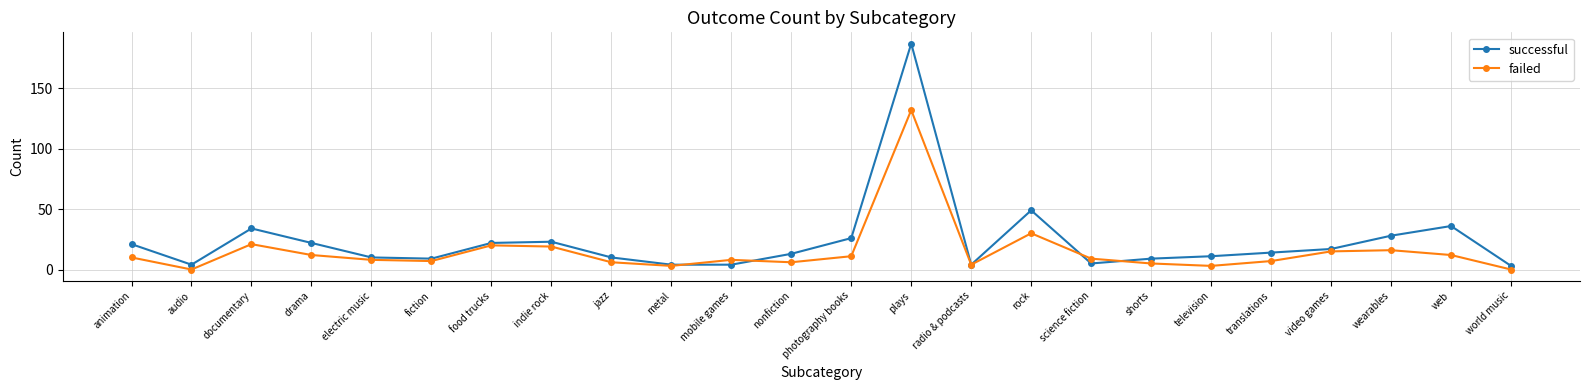

How many distinct data groups are displayed?

2